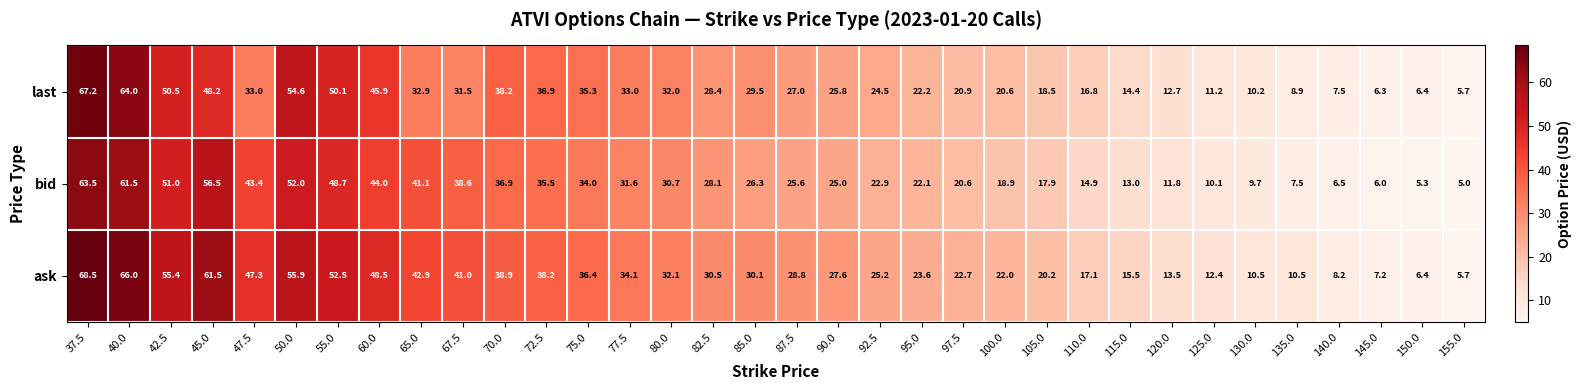

At which category does the chart reach its peak across all series?

37.5